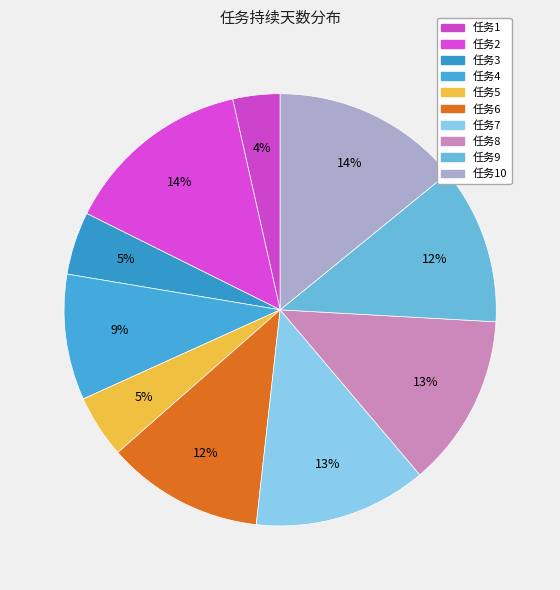

Count the number of slices in the pie.

10